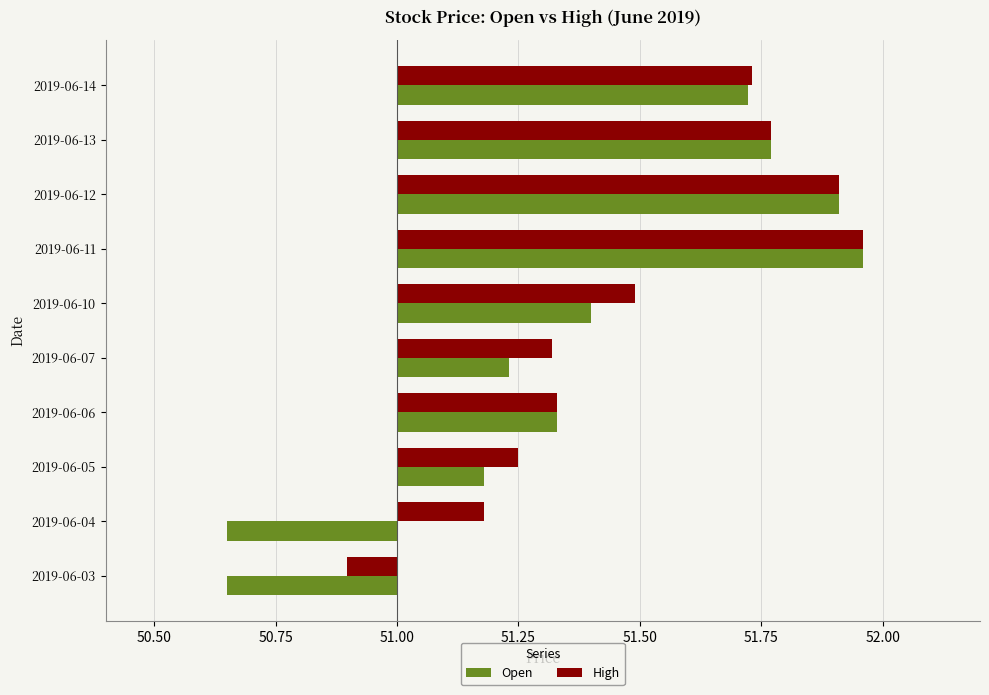

How many bars are there in each group?

2